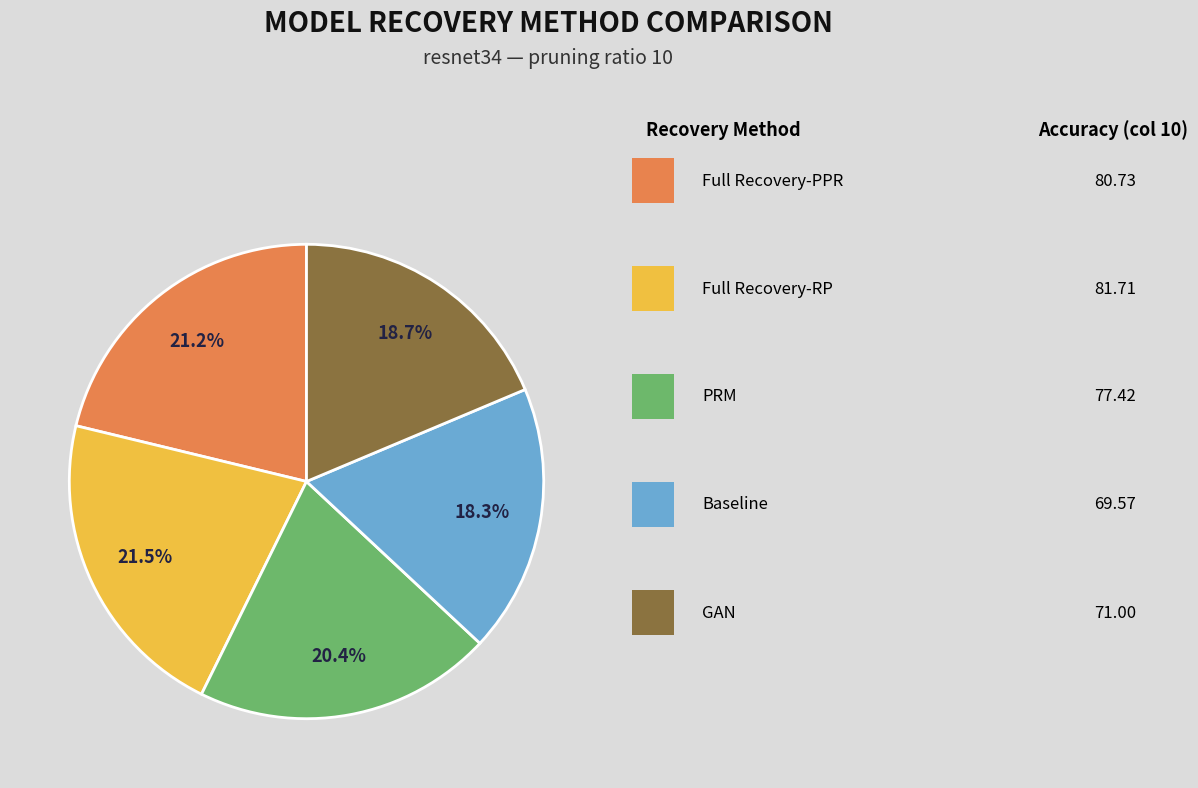

Is there any slice that represents more than half of the pie?

No